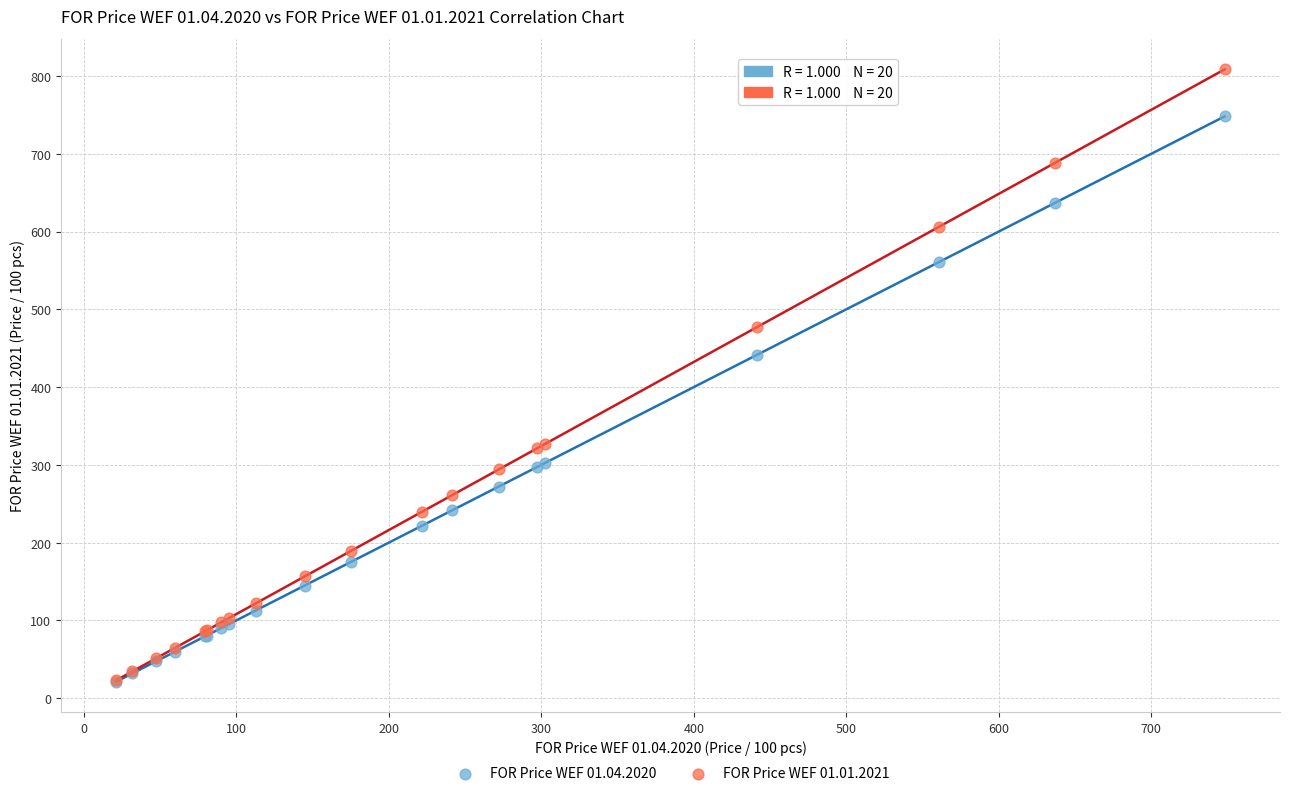

Across all series, what Y value is closest to 414?

441.7